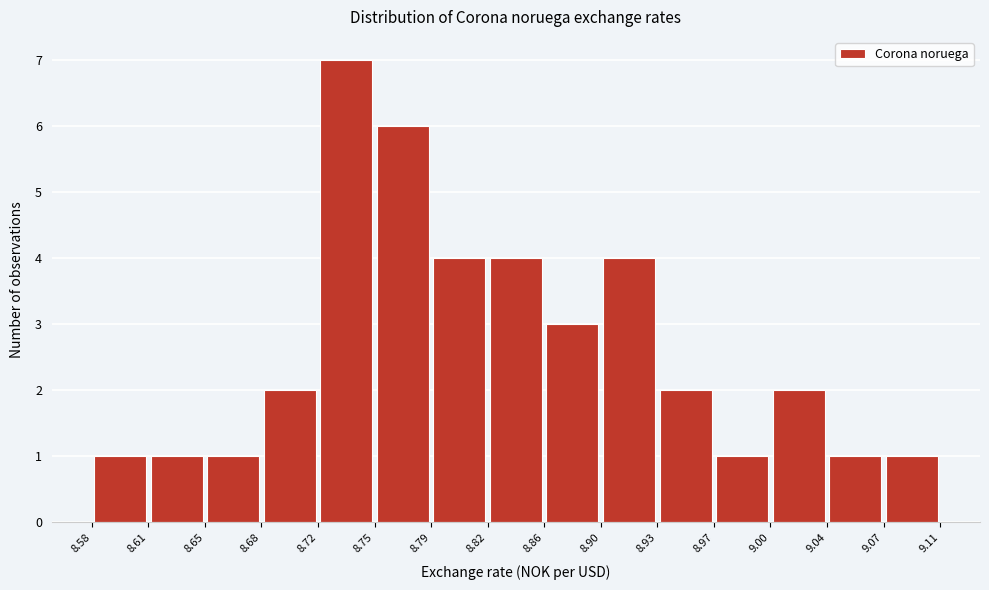

What is the height of the bar covering 8.65 to 8.68 on the x-axis? The values are not printed on the chart, so give them approximately, as read against the axis.

1